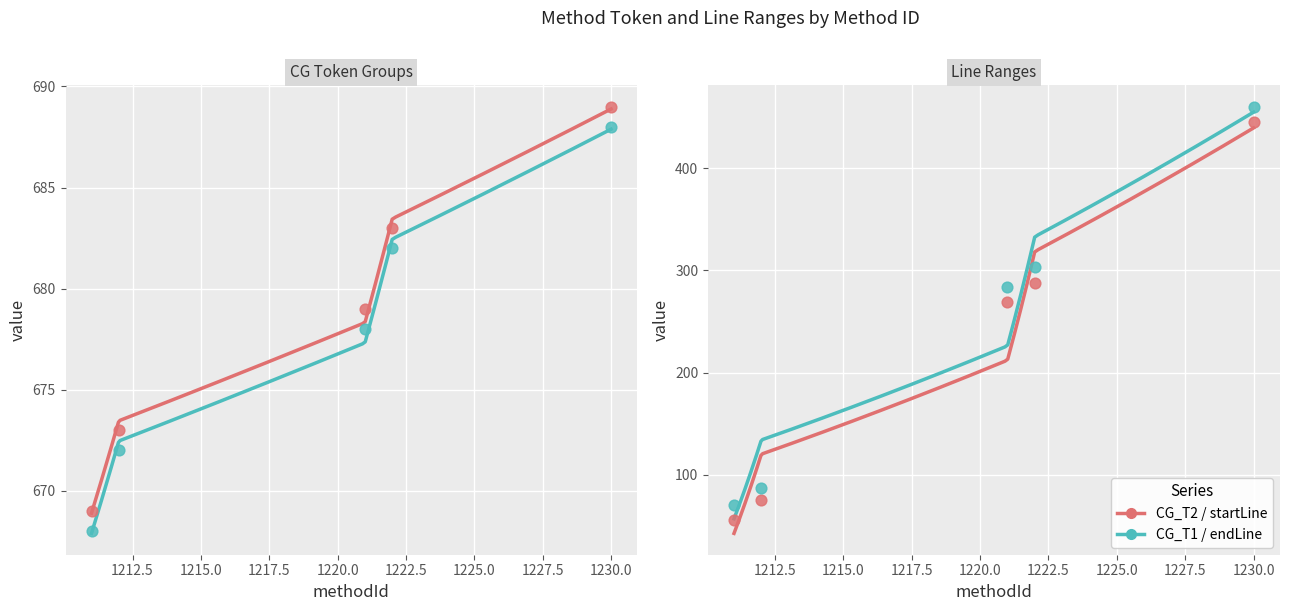

Which series reaches the maximum Y coordinate?

CG_T2